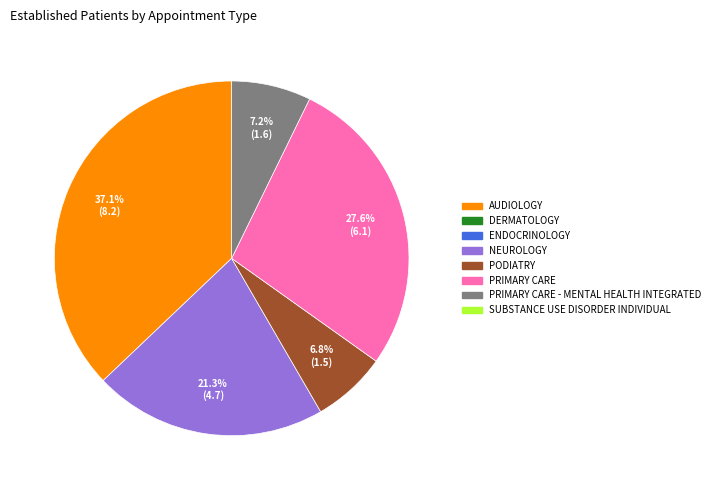

How many slices are in this pie chart?

5